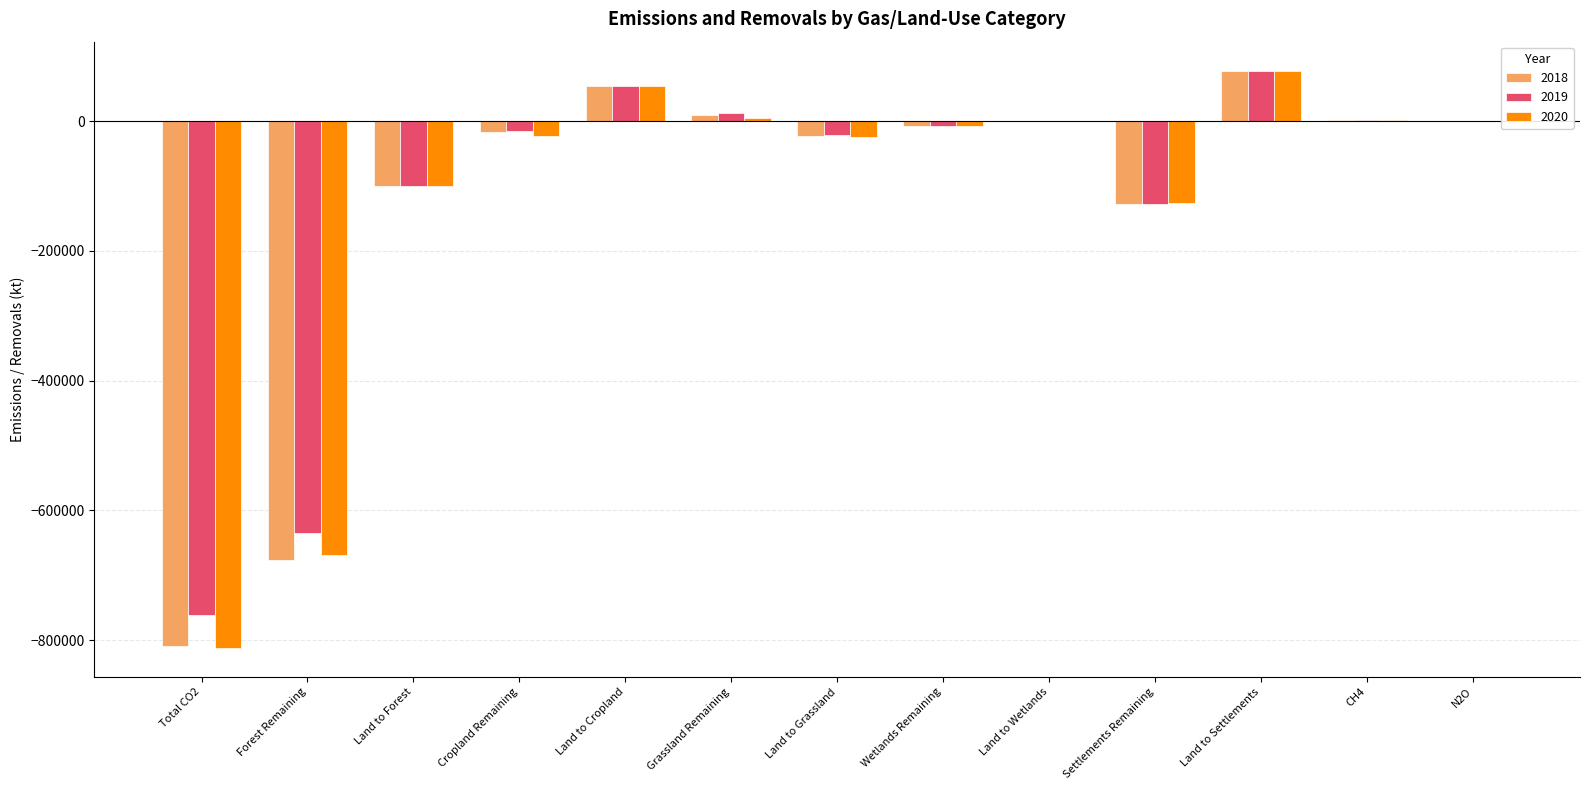

What is the sum of all 2020 values?

-1622778